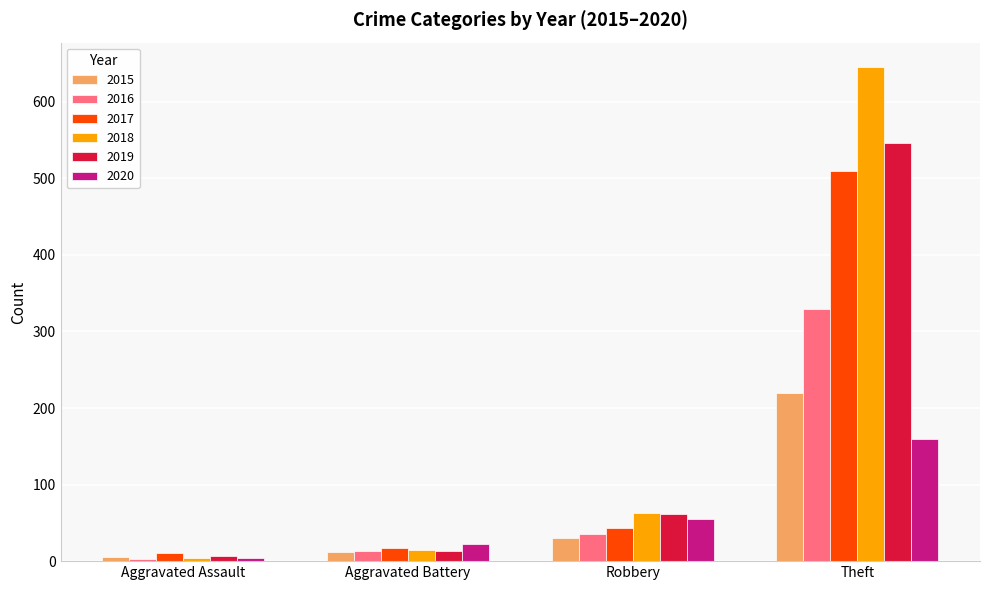

Is the value of 2016 at Robbery greater than the value of 2015 at Aggravated Assault?

Yes